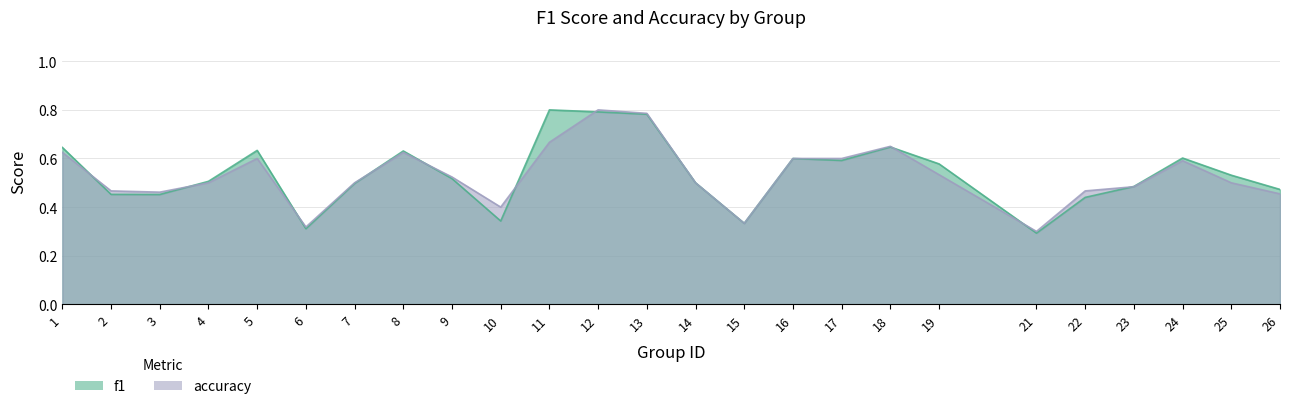

List the series in order of their overall mean, highest first.

f1, accuracy